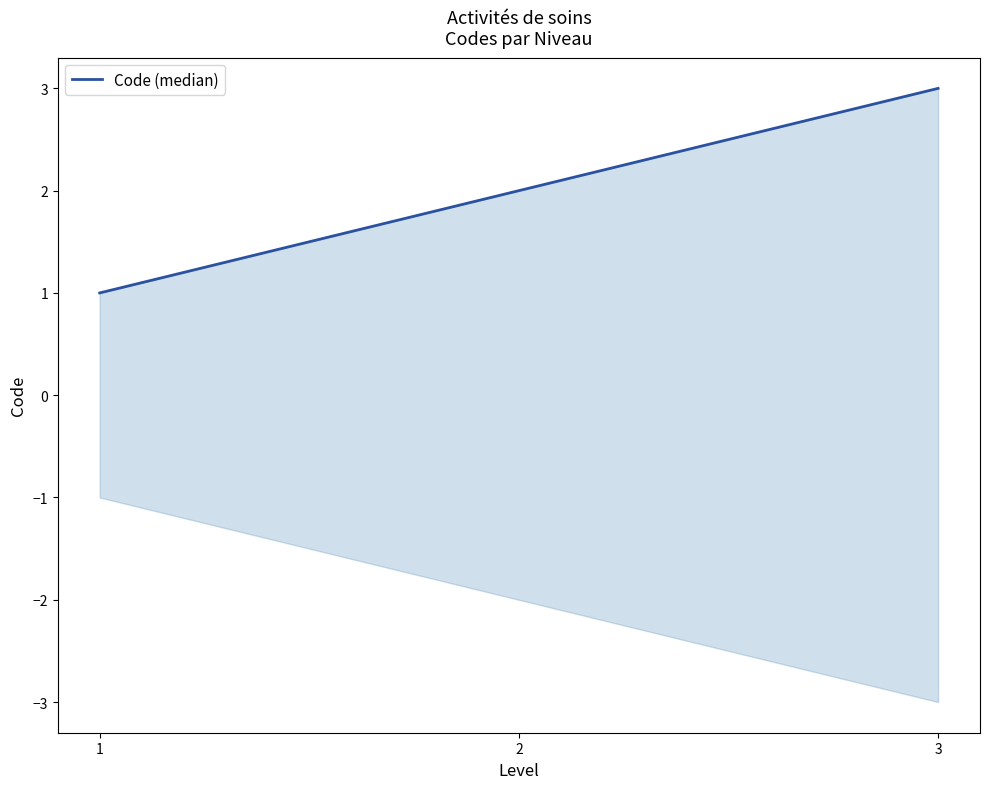

The value at 2 is 2. True or false?

True